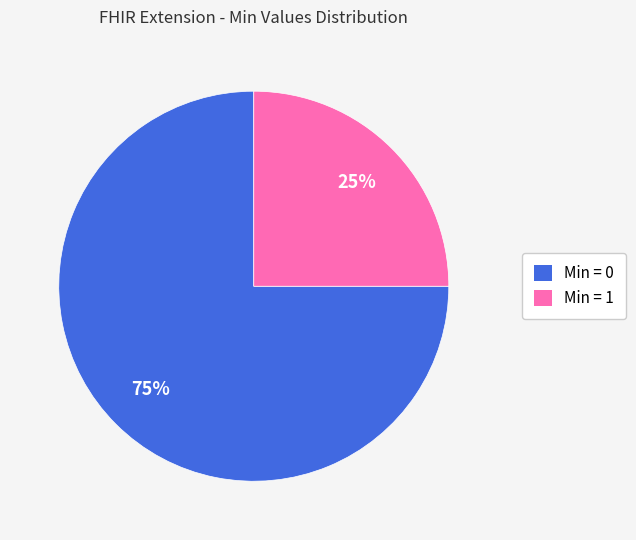

Does any single category account for the majority?

Yes